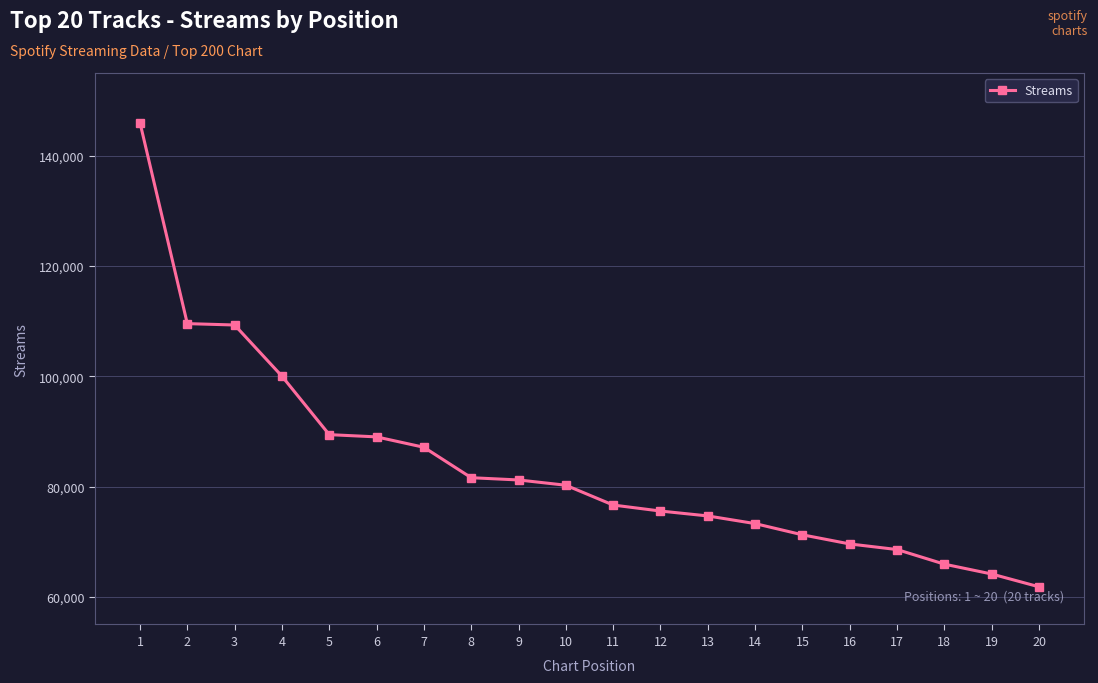

What is the value of the 15th point from the left?

71256